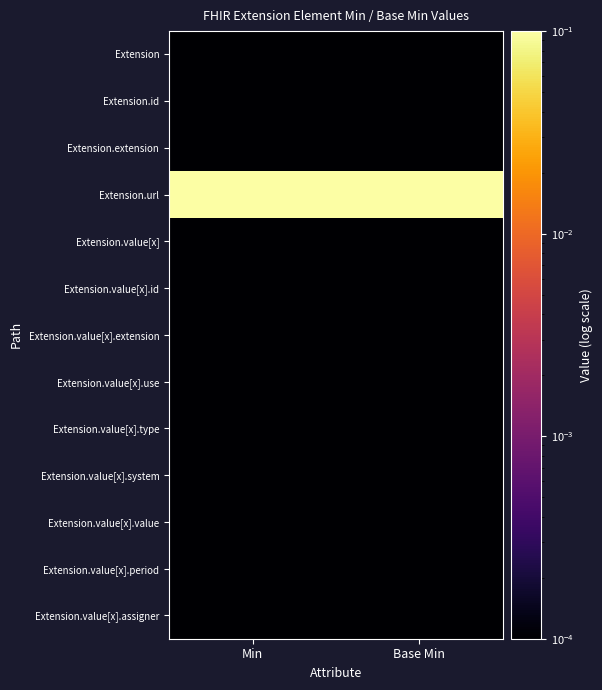

Which series changed the most between Min and Base Min?

Extension